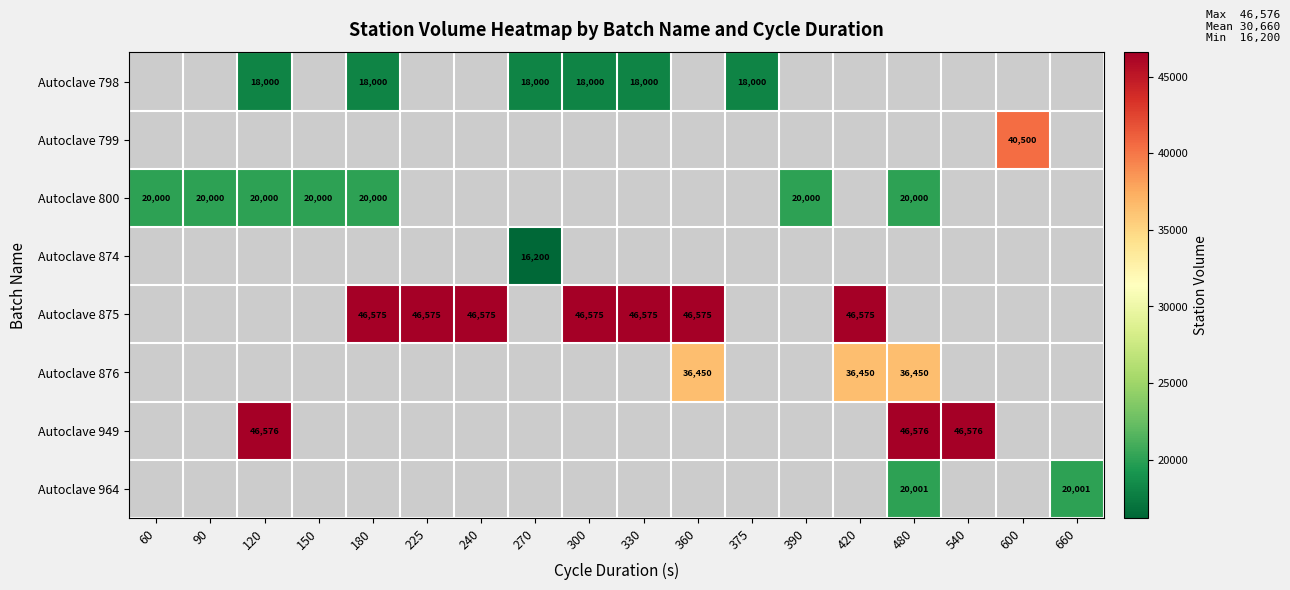

What is the smallest value displayed?

16200.0